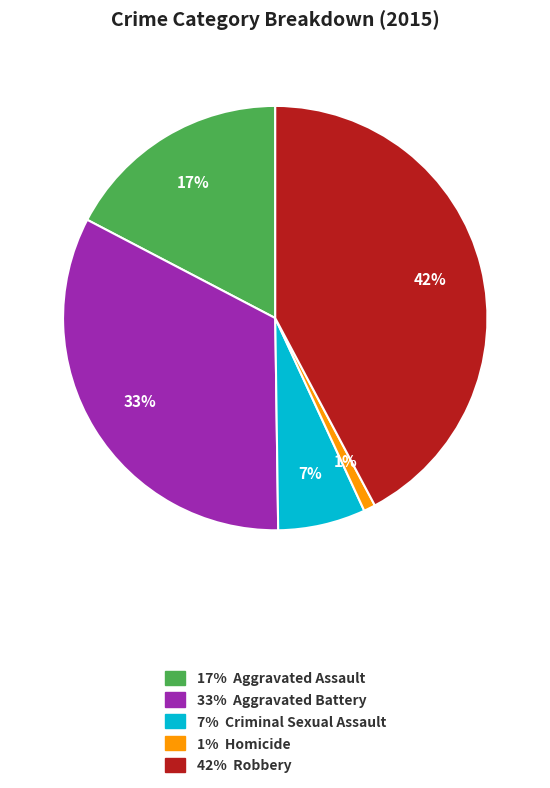

Is there a majority slice in this chart?

No